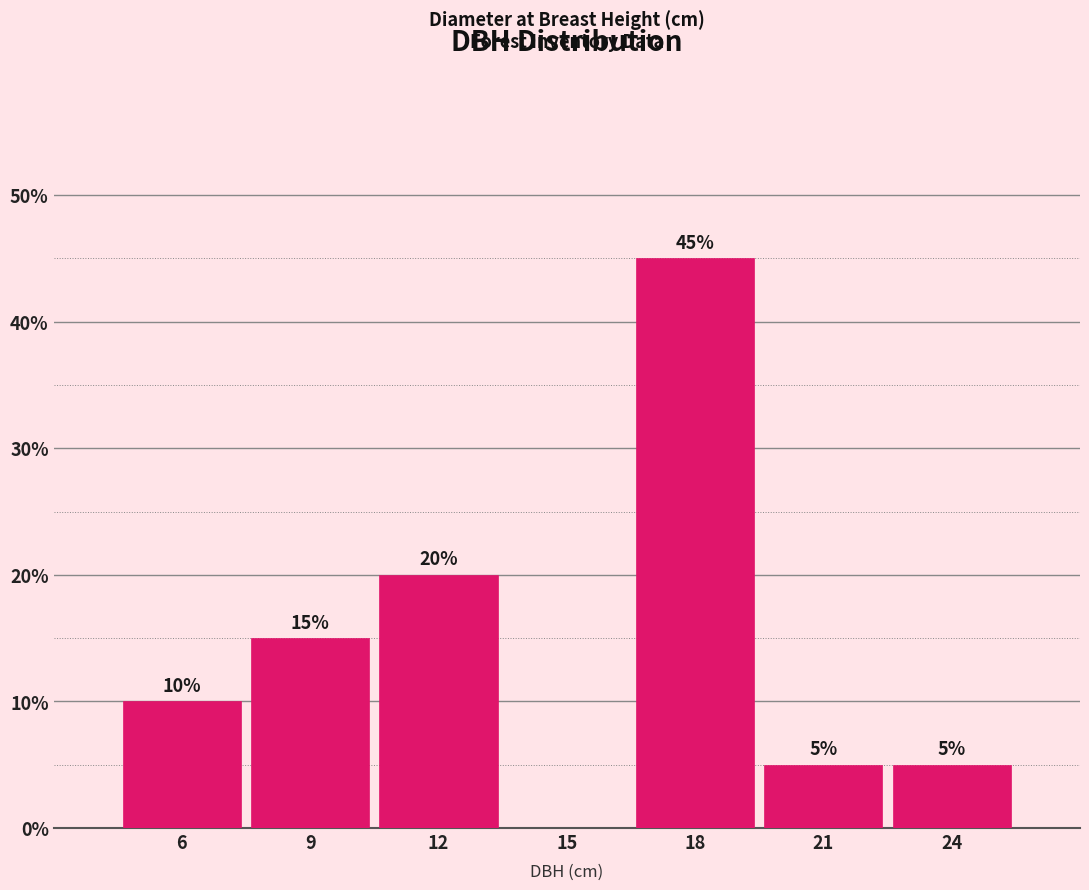

Reading right to left, extract all data points from this chart.

24=5	21=5	18=45	15=0	12=20	9=15	6=10